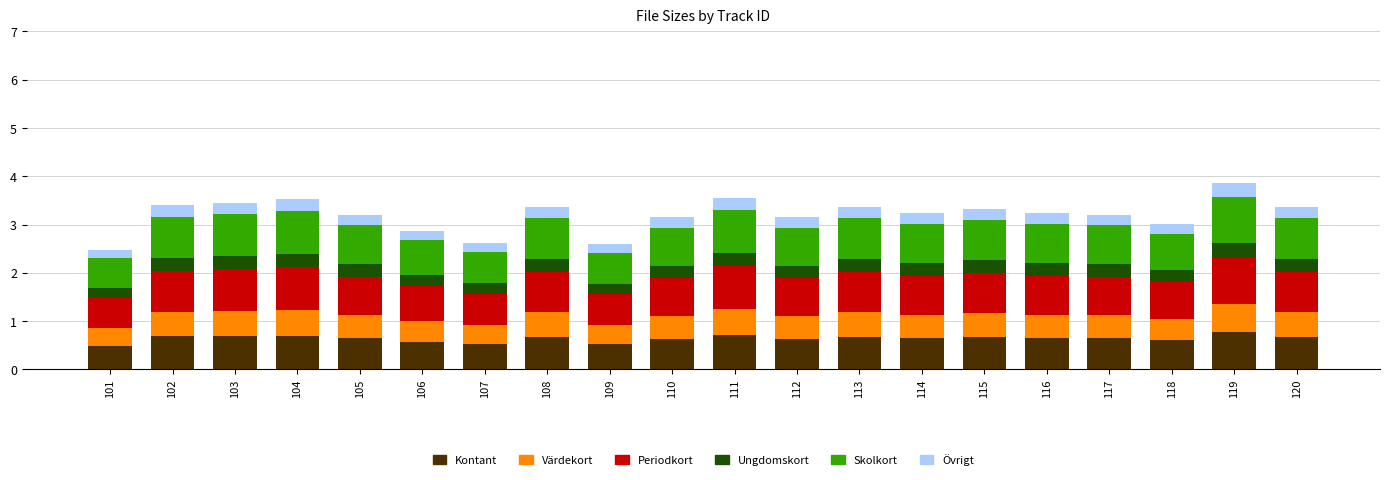

What is the maximum value for Kontant?

0.8